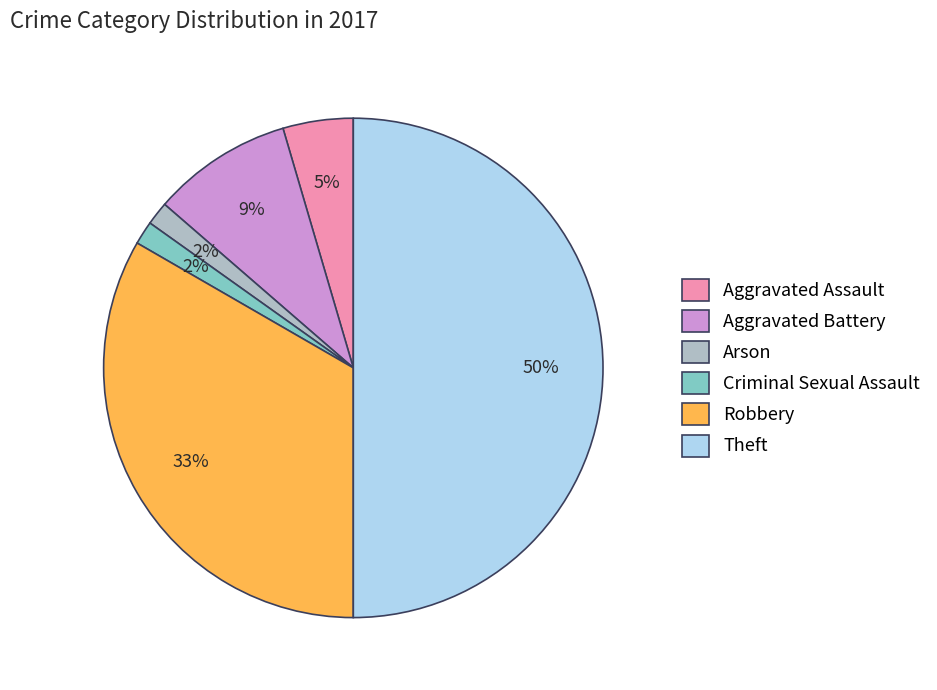

Between Theft and Arson, which is larger?

Theft